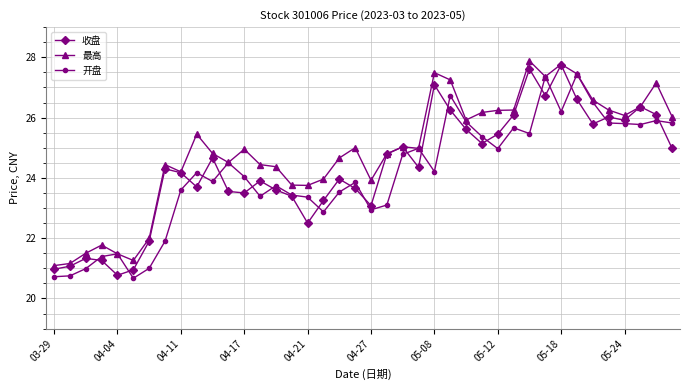

What is the minimum value for 最高?

21.1